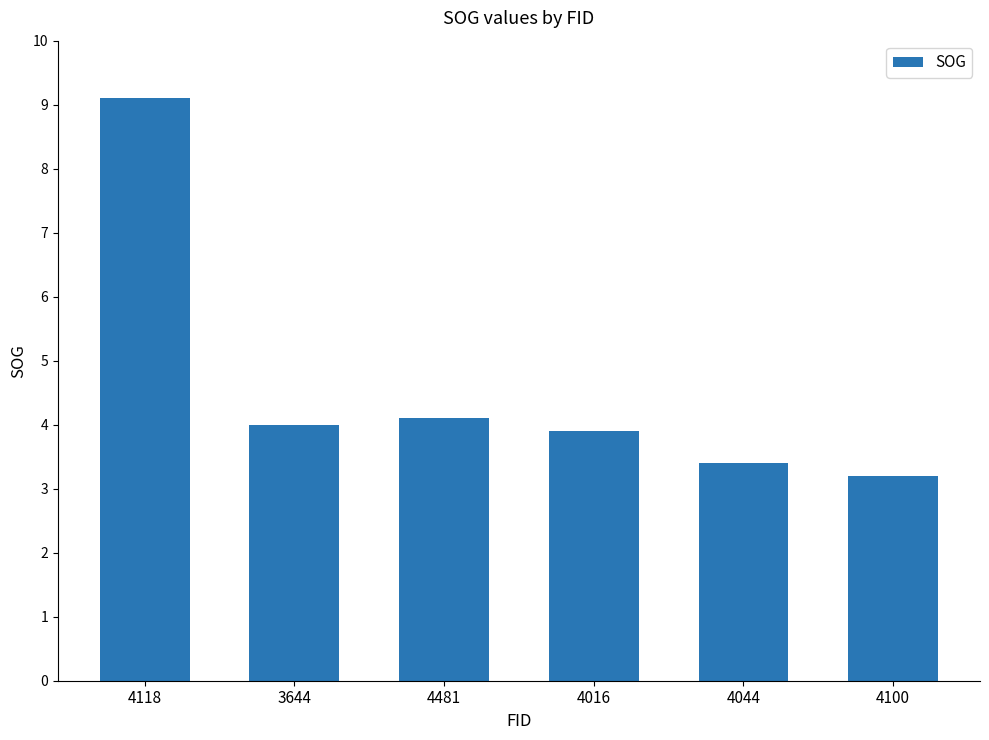

Which category has the highest value across all series?

4118